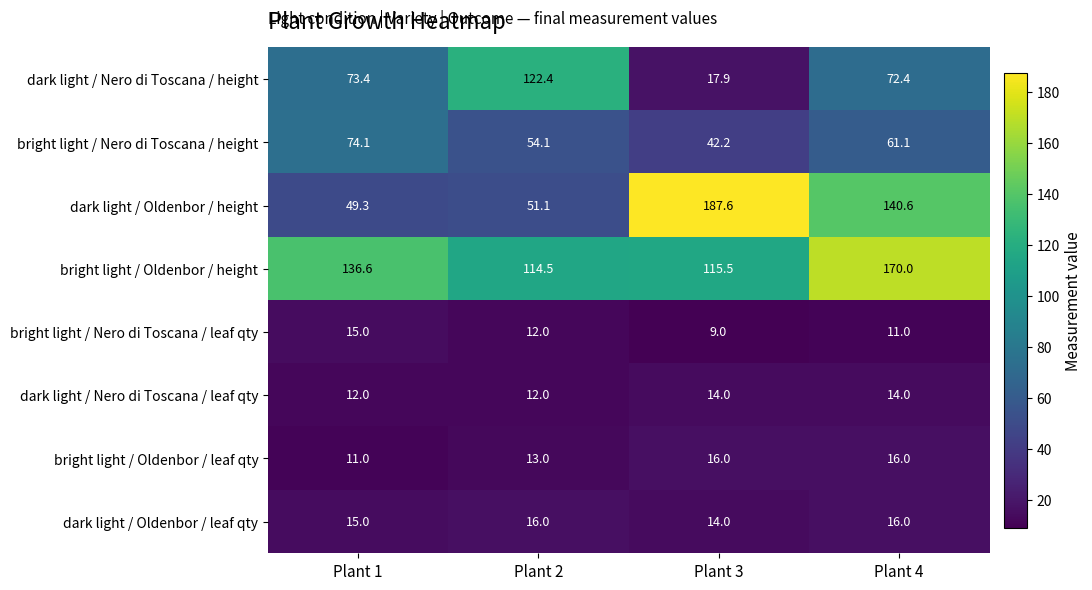

What is the highest value of the dark light / Nero di Toscana / height series?

122.4